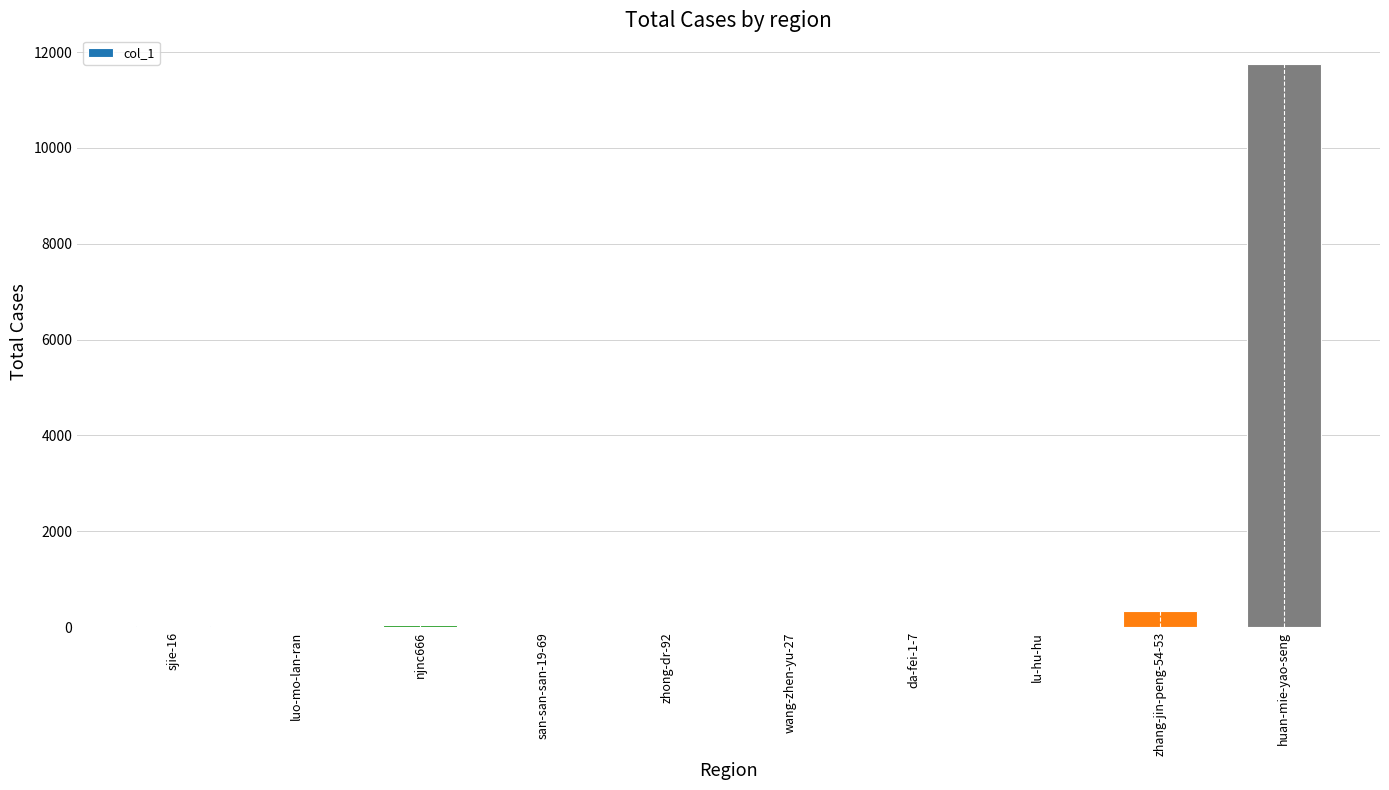

Where is the data nearest to the value 5880?

zhang-jin-peng-54-53